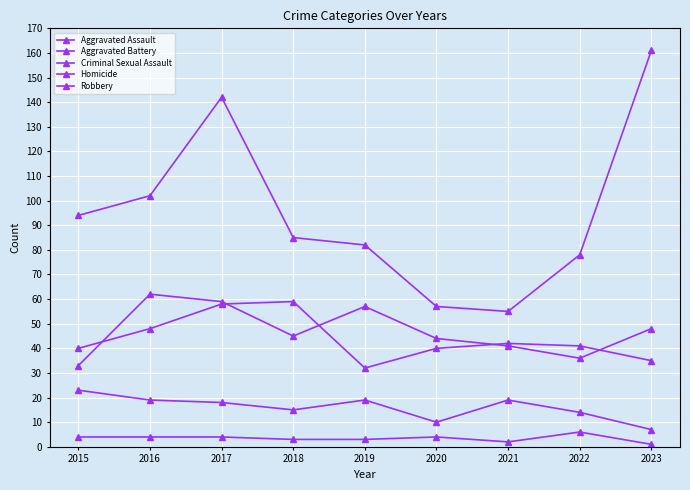

At which category is the sum across all series the highest?

2017